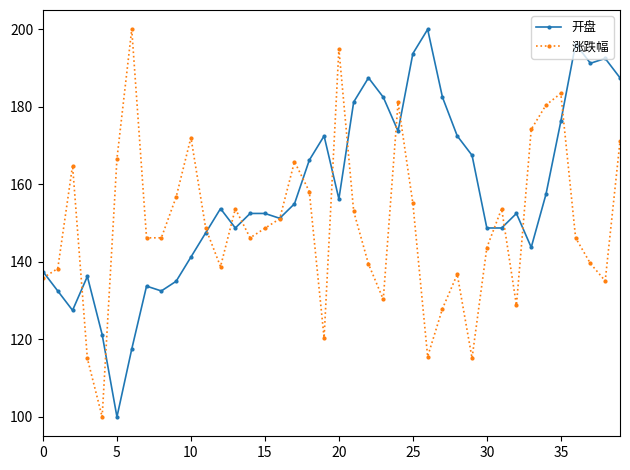

Count the number of categories in the chart.

40